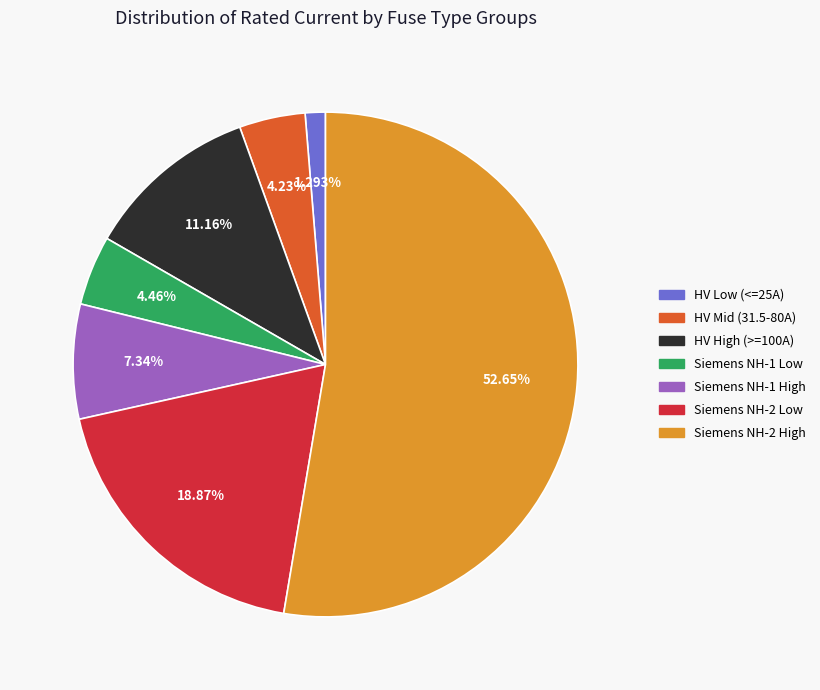

Does any single category account for the majority?

Yes